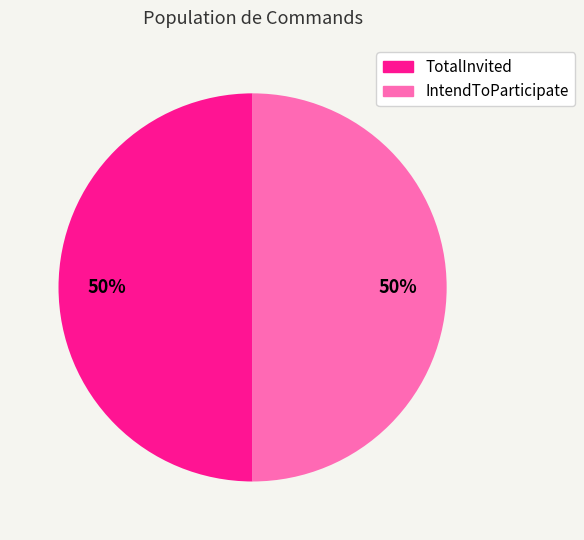

To the nearest percent, what is the average slice percentage?

50%